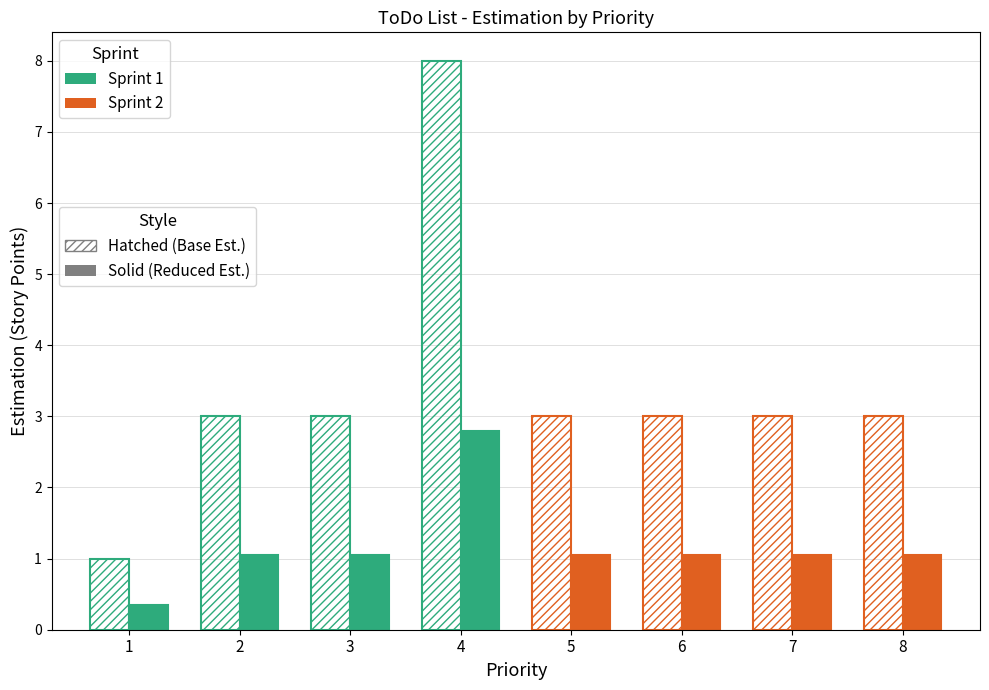

Reading right to left, transcribe all the data shown in this chart.

Sprint 1 (Hatched): 8.0	3.0	3.0	1.0
Sprint 1 (Solid): 2.8	1.0	1.0	0.3
Sprint 2 (Hatched): 3.0	3.0	3.0	3.0
Sprint 2 (Solid): 1.0	1.0	1.0	1.0